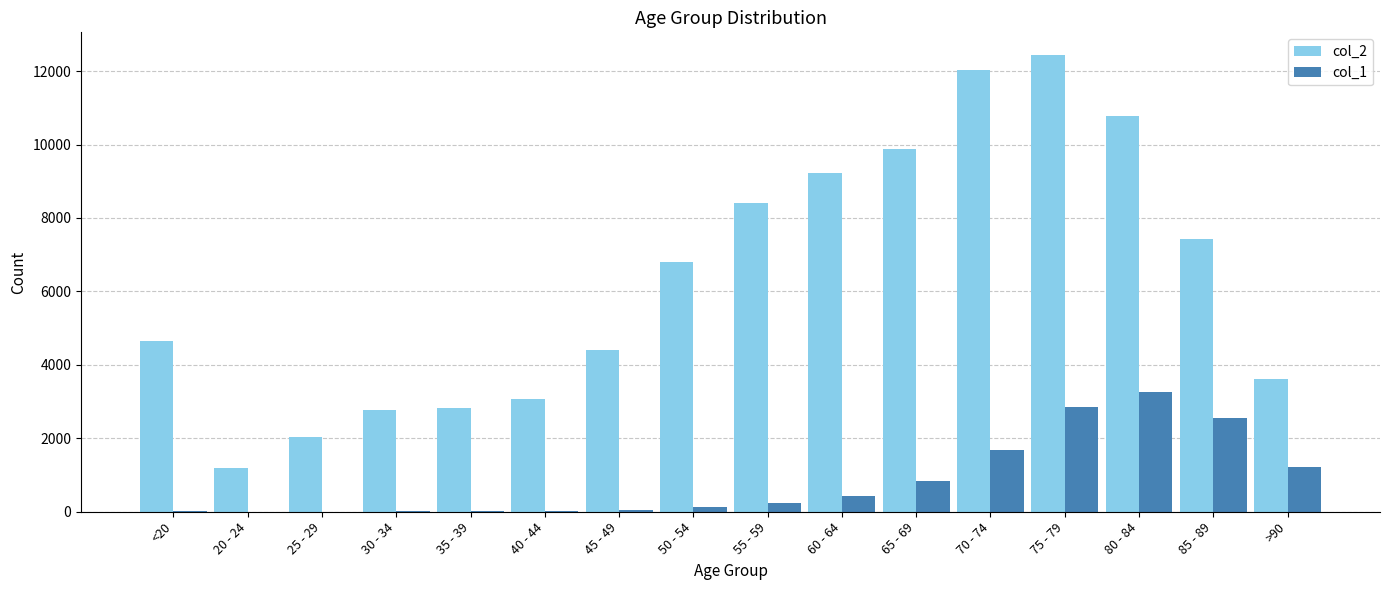

At which label does col_1 reach its peak?

80 - 84